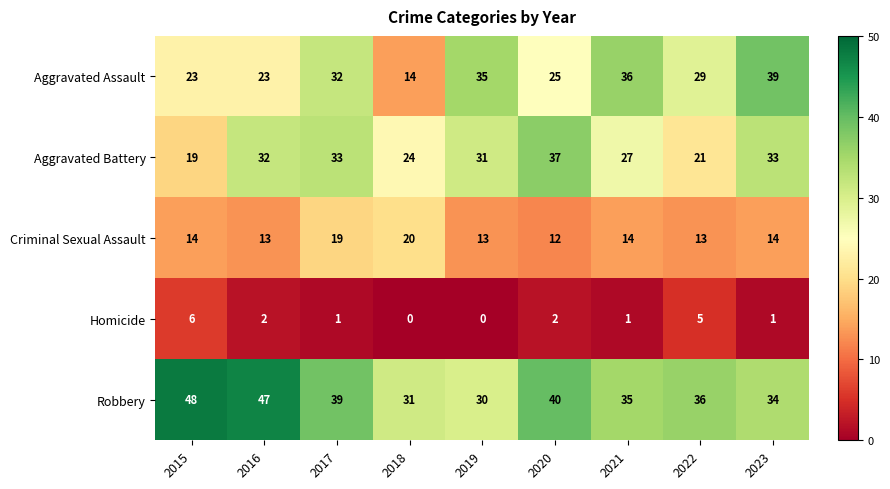

Where does the Aggravated Assault series first go above 29?

2017